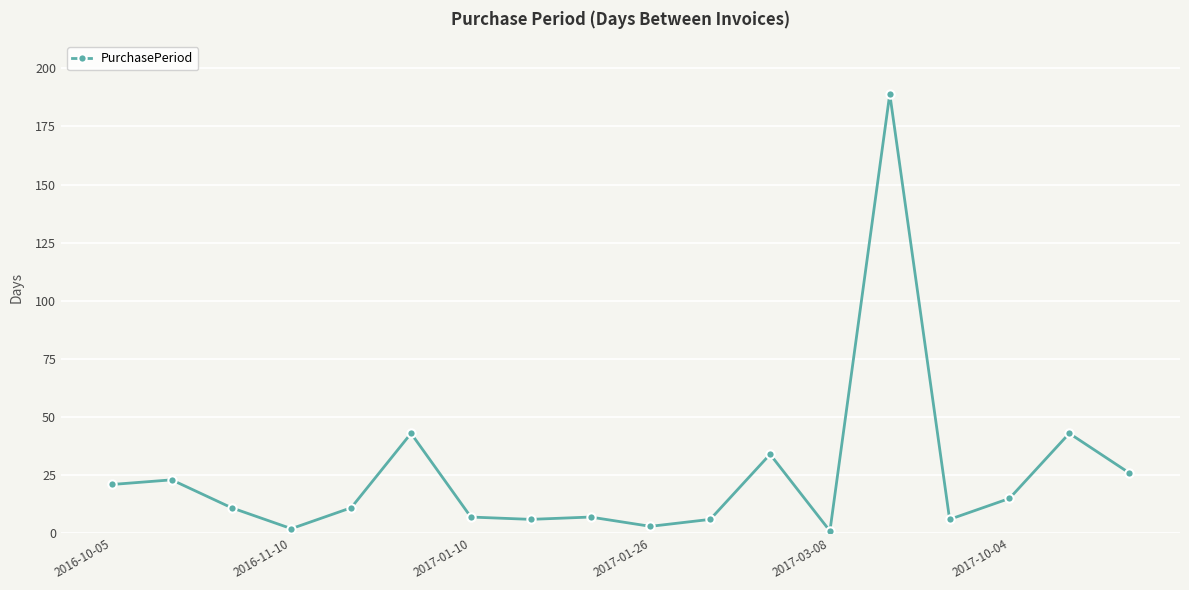

What is the maximum value shown in the chart?

189